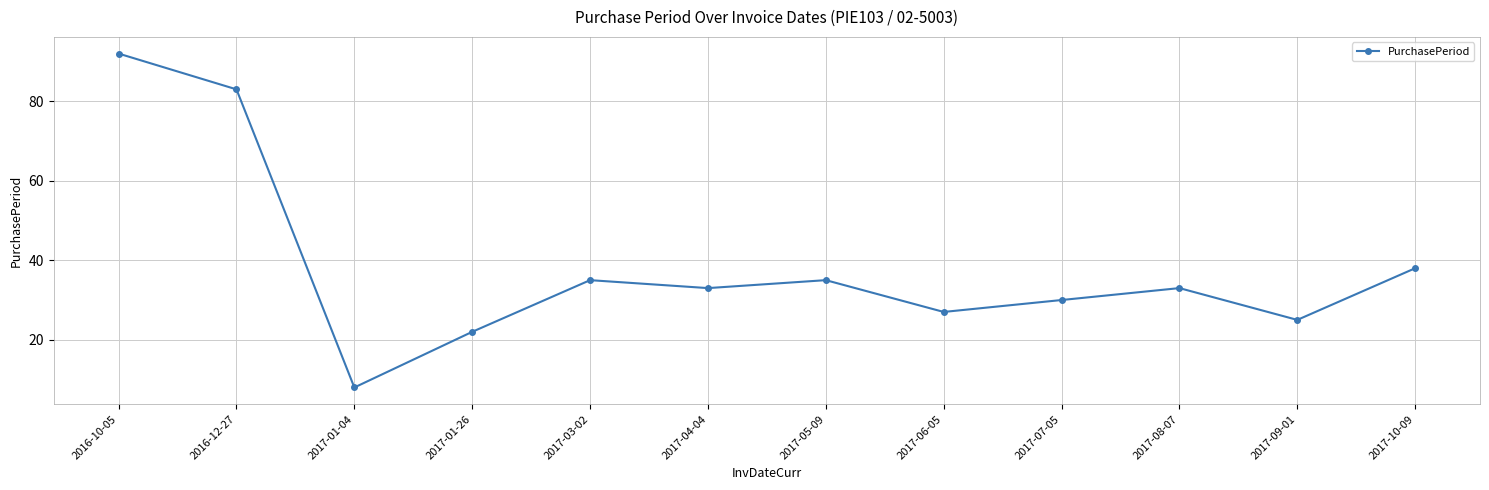

What position from the left is 2017-06-05?

8